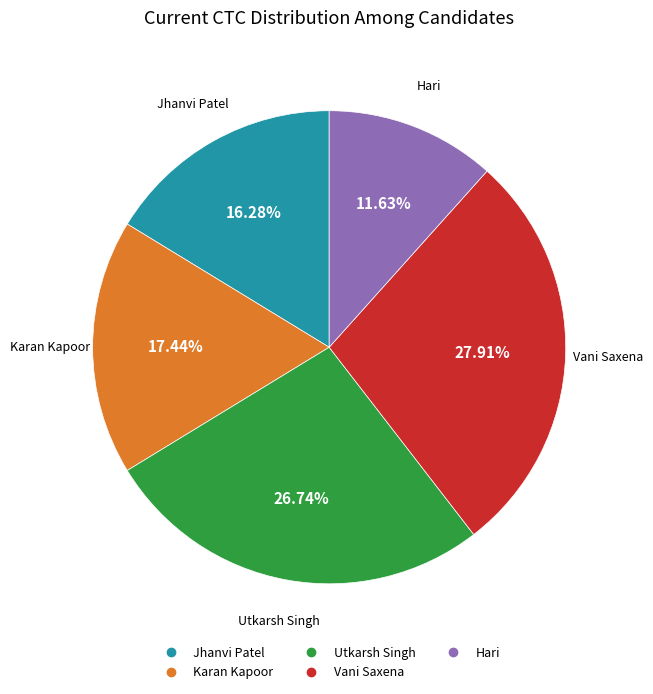

What percentage is the Karan Kapoor slice, to the nearest percent?

17%